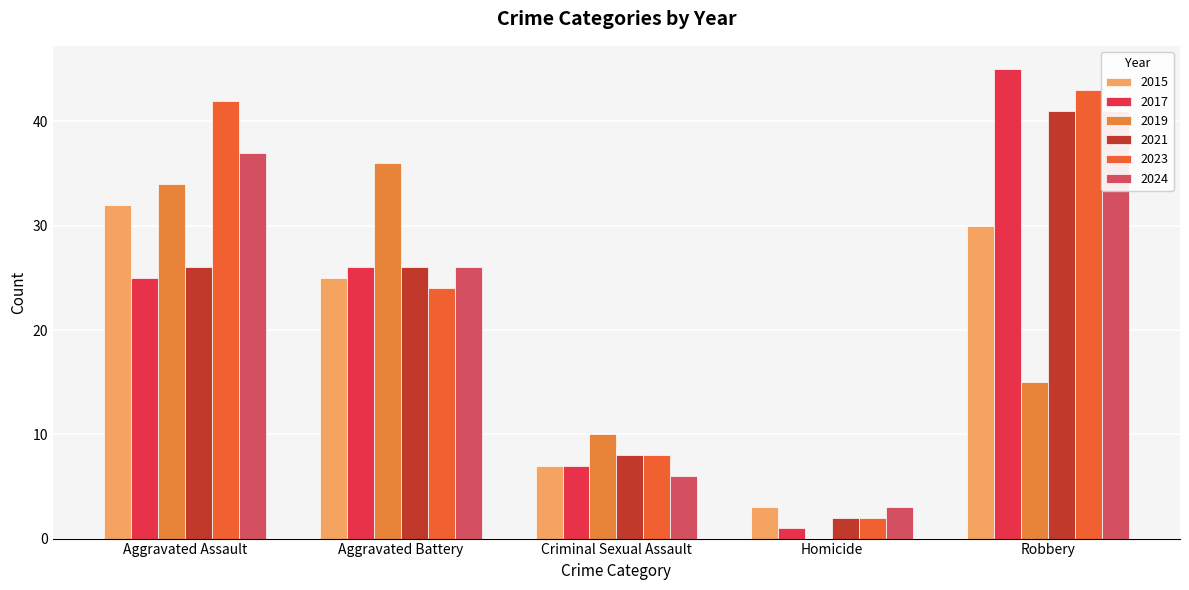

At which label does Homicide first exceed 2?

2015